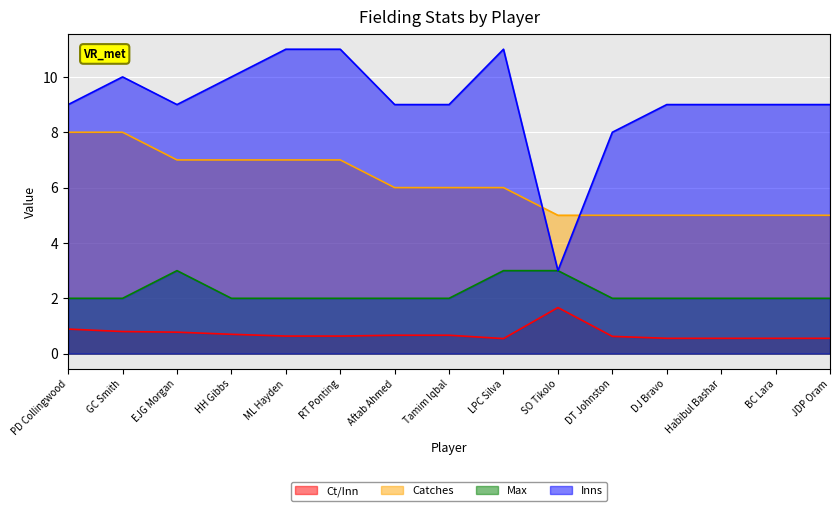

Reading left to right, extract all data points from this chart.

Ct/Inn: PD Collingwood=0.9	GC Smith=0.8	EJG Morgan=0.8	HH Gibbs=0.7	ML Hayden=0.6	RT Ponting=0.6	Aftab Ahmed=0.7	Tamim Iqbal=0.7	LPC Silva=0.5	SO Tikolo=1.7	DT Johnston=0.6	DJ Bravo=0.6	Habibul Bashar=0.6	BC Lara=0.6	JDP Oram=0.6
Catches: PD Collingwood=8.0	GC Smith=8.0	EJG Morgan=7.0	HH Gibbs=7.0	ML Hayden=7.0	RT Ponting=7.0	Aftab Ahmed=6.0	Tamim Iqbal=6.0	LPC Silva=6.0	SO Tikolo=5.0	DT Johnston=5.0	DJ Bravo=5.0	Habibul Bashar=5.0	BC Lara=5.0	JDP Oram=5.0
Max: PD Collingwood=2.0	GC Smith=2.0	EJG Morgan=3.0	HH Gibbs=2.0	ML Hayden=2.0	RT Ponting=2.0	Aftab Ahmed=2.0	Tamim Iqbal=2.0	LPC Silva=3.0	SO Tikolo=3.0	DT Johnston=2.0	DJ Bravo=2.0	Habibul Bashar=2.0	BC Lara=2.0	JDP Oram=2.0
Inns: PD Collingwood=9.0	GC Smith=10.0	EJG Morgan=9.0	HH Gibbs=10.0	ML Hayden=11.0	RT Ponting=11.0	Aftab Ahmed=9.0	Tamim Iqbal=9.0	LPC Silva=11.0	SO Tikolo=3.0	DT Johnston=8.0	DJ Bravo=9.0	Habibul Bashar=9.0	BC Lara=9.0	JDP Oram=9.0